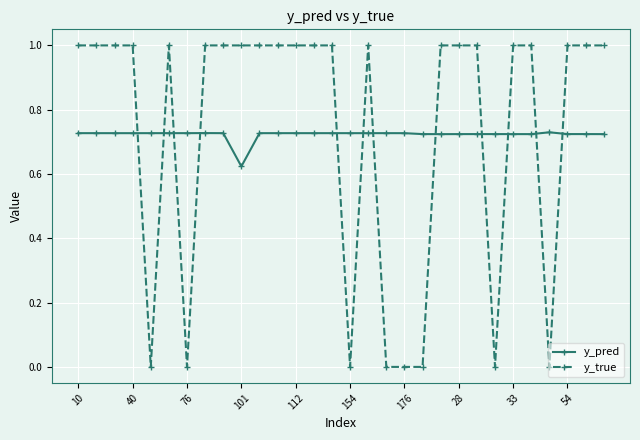

Rank the series by their maximum value, from lowest to highest.

y_pred, y_true